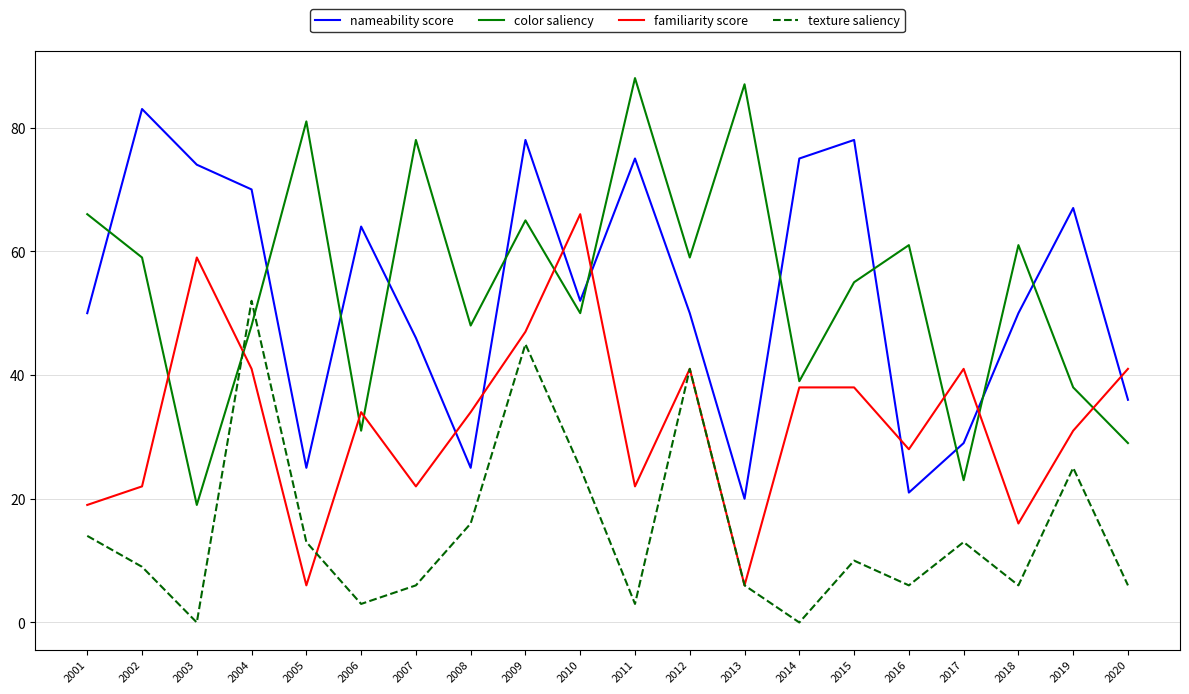

Is this an area chart (filled region under the line)?

No